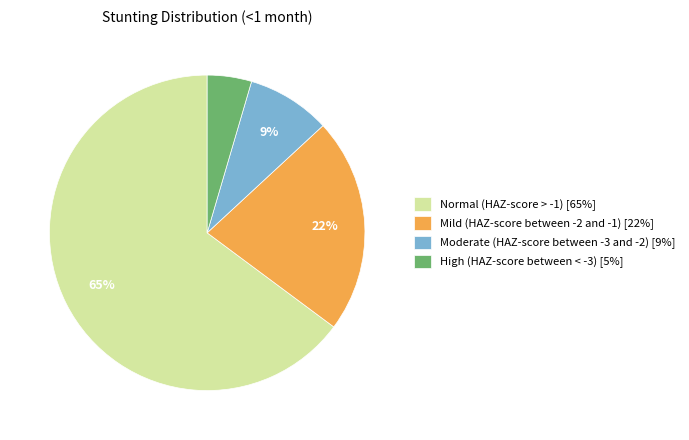

Which slice is the smallest?

High (HAZ-score between < -3)